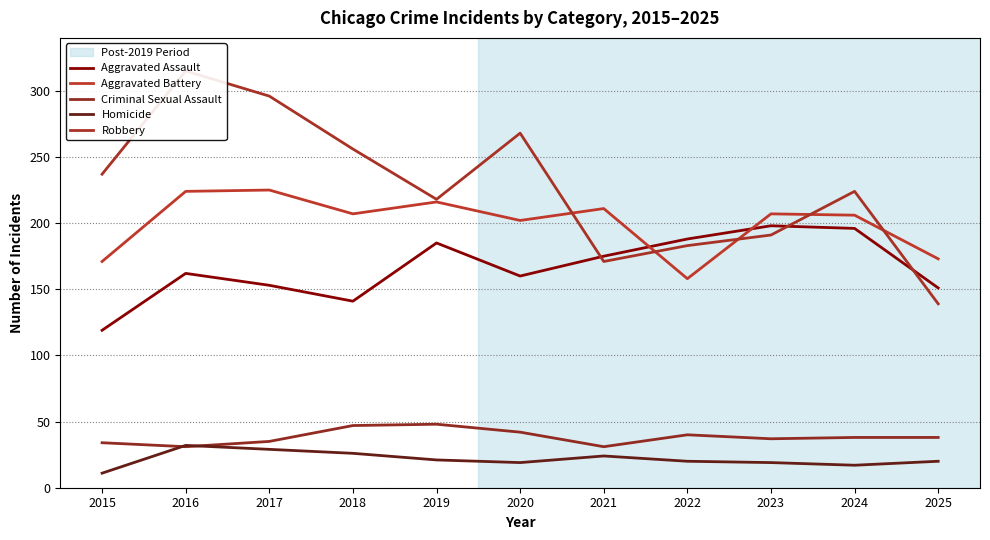

How many lines are shown in the chart?

5